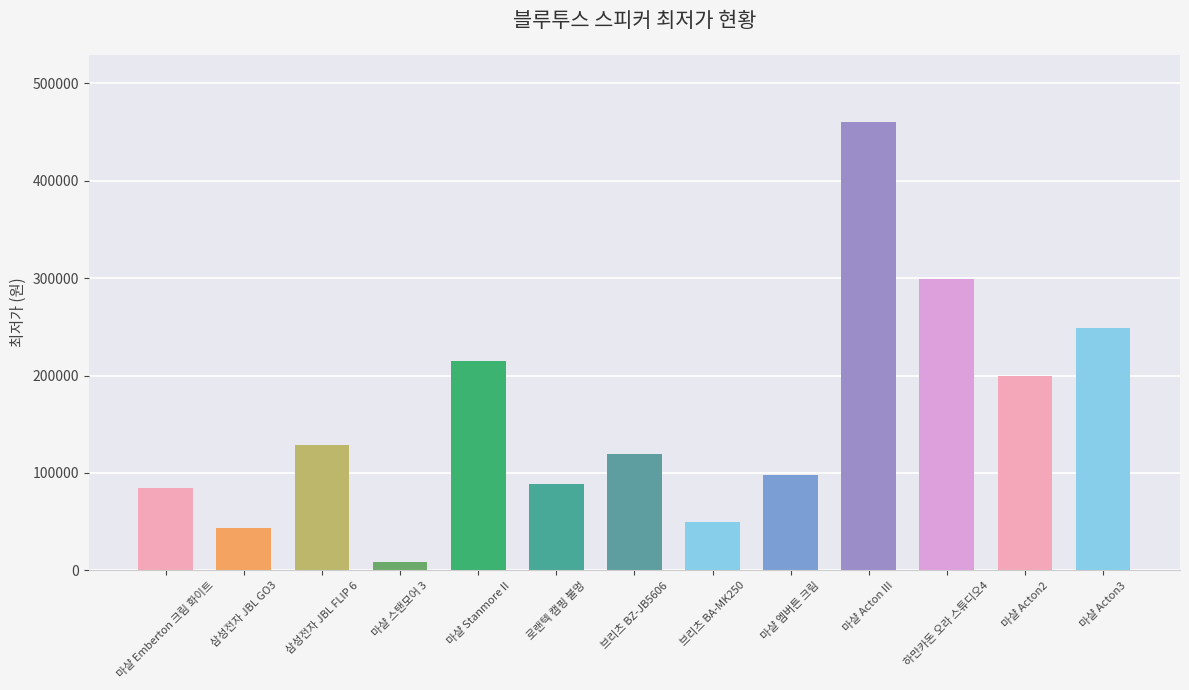

How many distinct data groups are displayed?

1